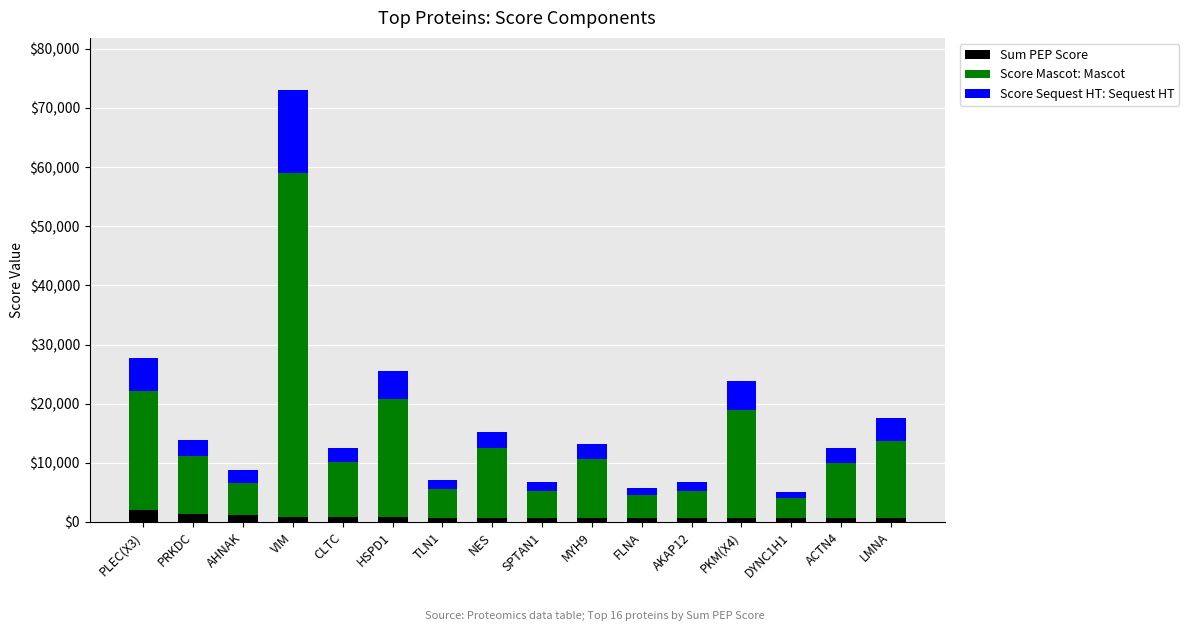

How many bars are there in total?

16